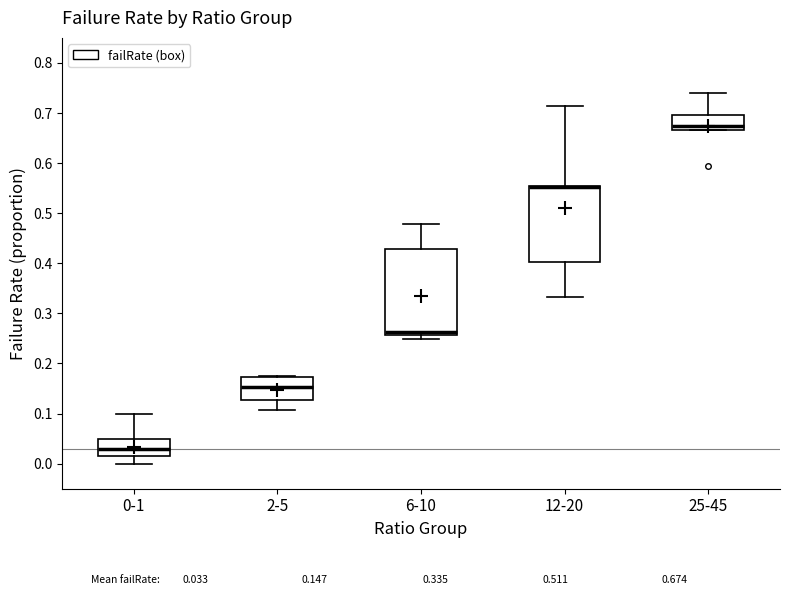

Where is the upper edge of the box for 12-20 on the y-axis? The values are not printed on the chart, so give them approximately, as read against the axis.

0.56